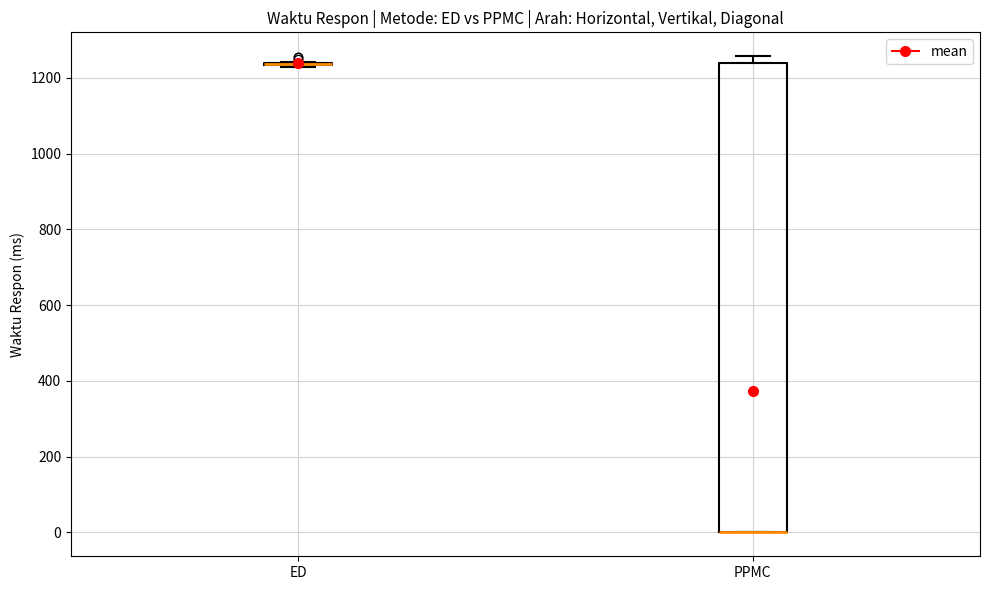

Reading left to right, transcribe this box plot: for each box, give where its median line is, the range the box spans, and where its two whiskers end, as read against the y-axis. The values are not printed on the chart, so give them approximately, as read against the axis.

ED: box collapsed to a line at 1240, whiskers 1220 to 1240
PPMC: median 0 (drawn on the box's lower edge), box 0 to 1240, whiskers 0 to 1260